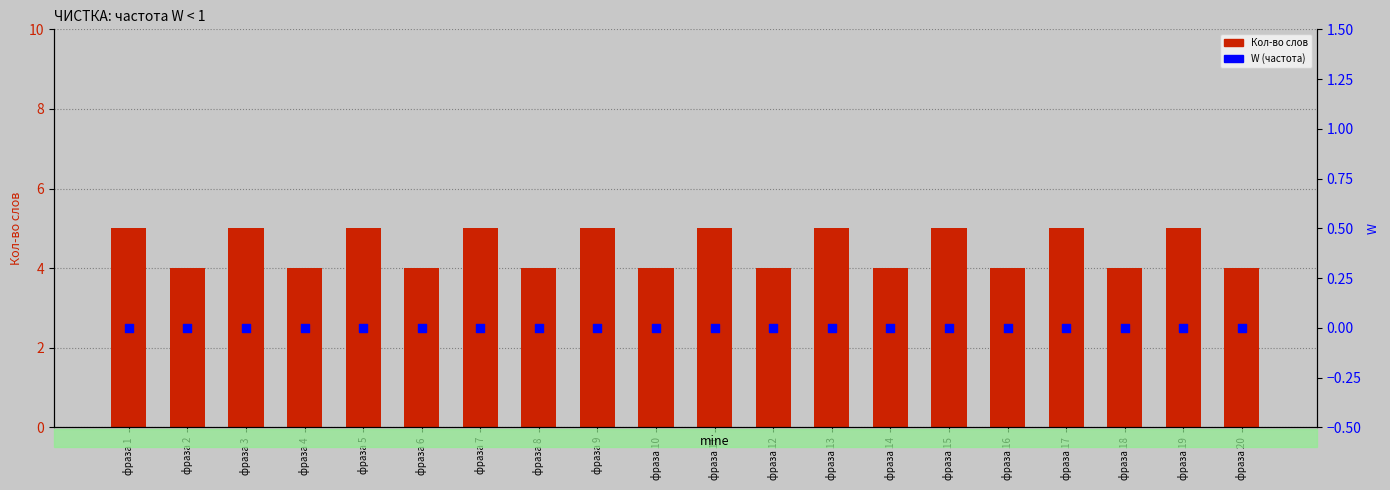

Which series has the largest Y range (max minus min)?

Кол-во слов